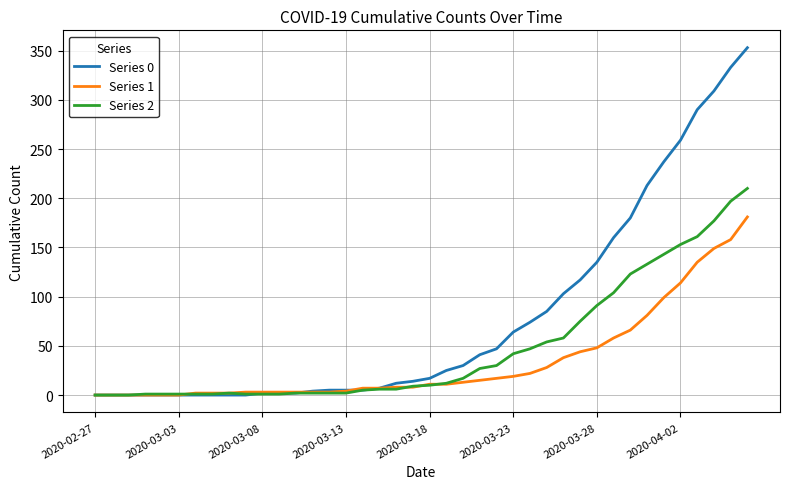

What are all the series names shown in the legend?

Series 0, Series 1, Series 2